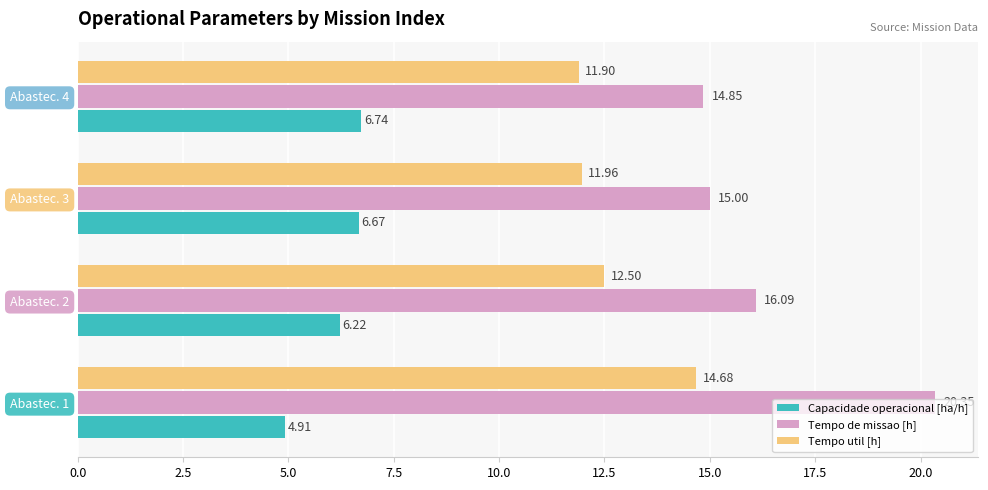

What is the minimum value for Tempo util [h]?

11.9